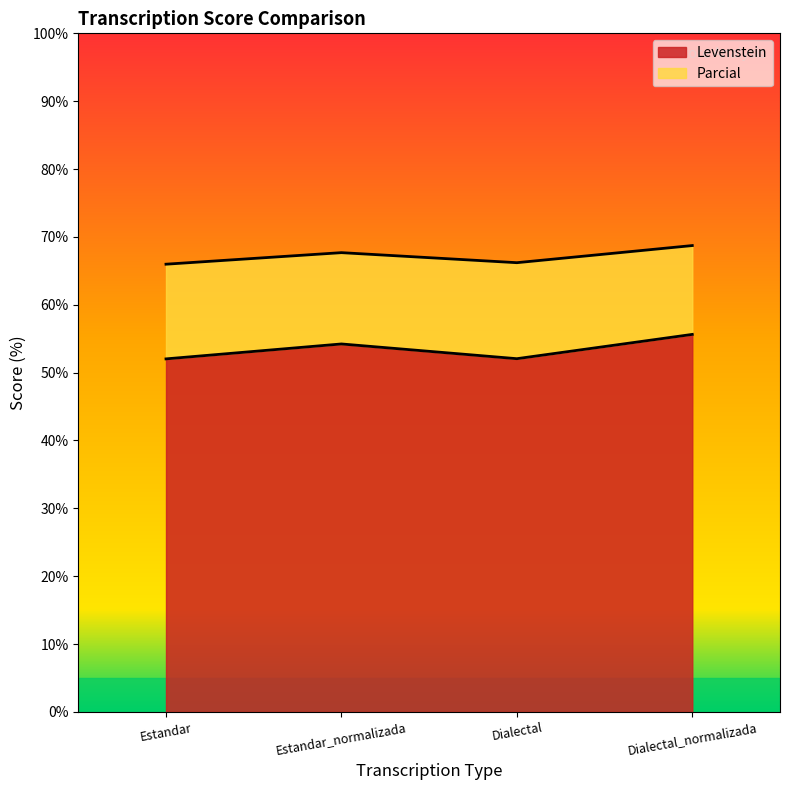

Reading left to right, what are all the values shown in this chart?

Levenstein: Estandar=52.0	Estandar_normalizada=54.2	Dialectal=52.1	Dialectal_normalizada=55.6
Parcial: Estandar=66.0	Estandar_normalizada=67.7	Dialectal=66.2	Dialectal_normalizada=68.7